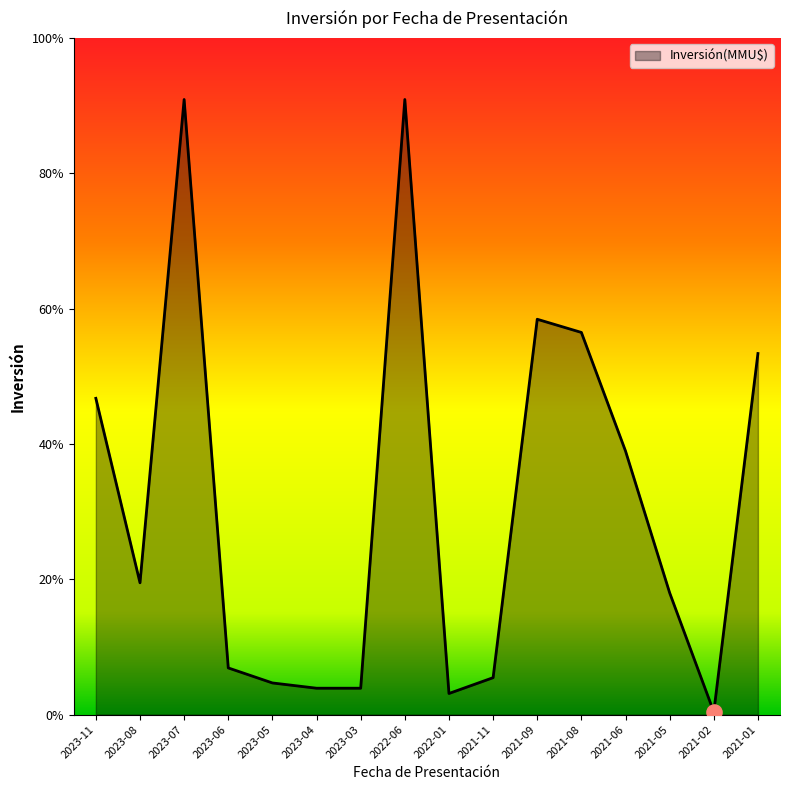

Between 2023-03 and 2021-08, which is larger?

2021-08